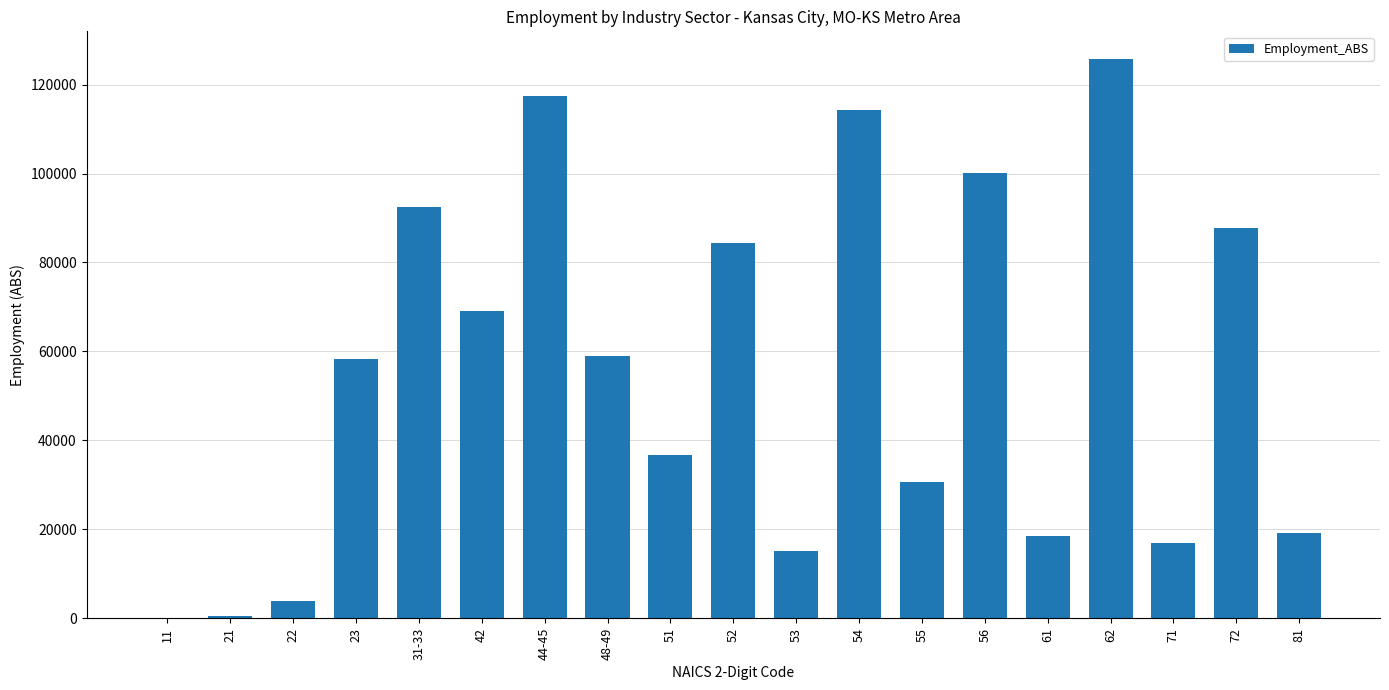

What is the sum of all values?

1049800